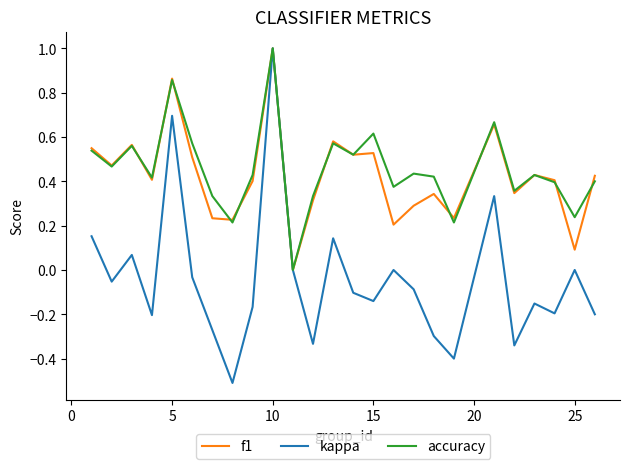

Which series has the widest spread of values?

kappa